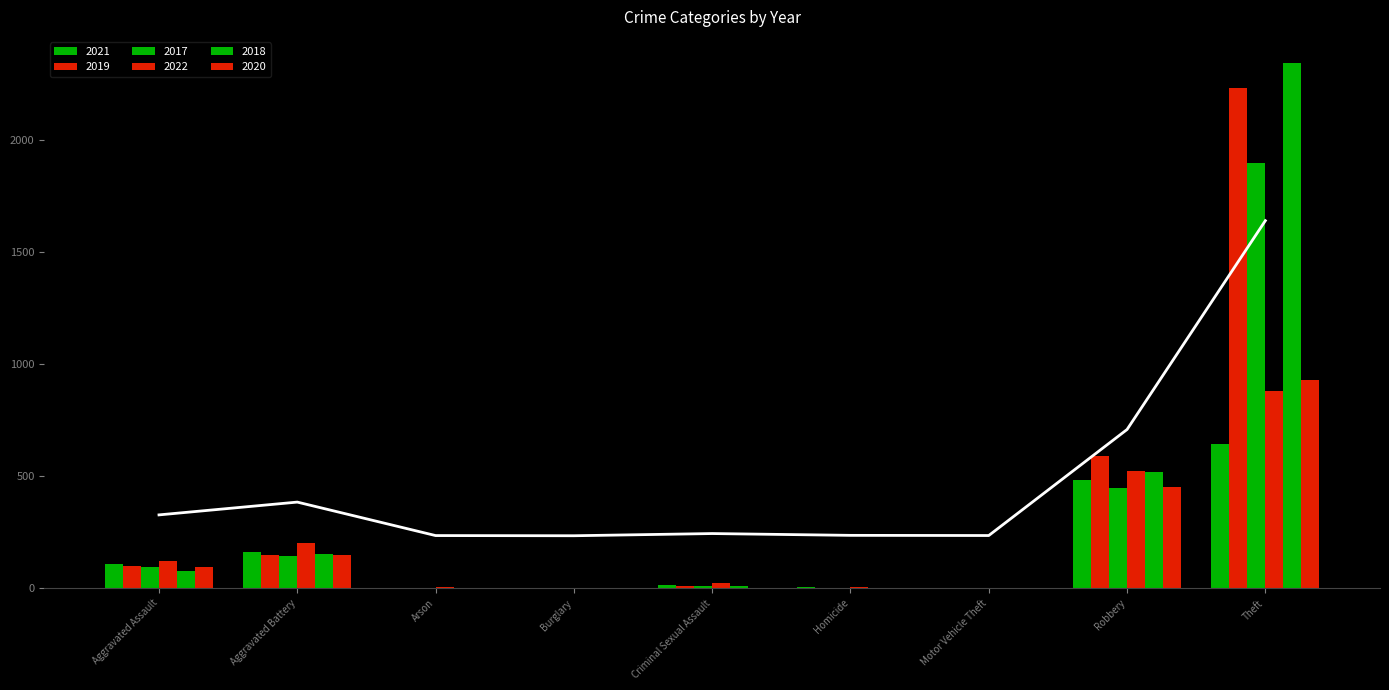

What is the difference between the highest and lowest values at Aggravated Assault?

44